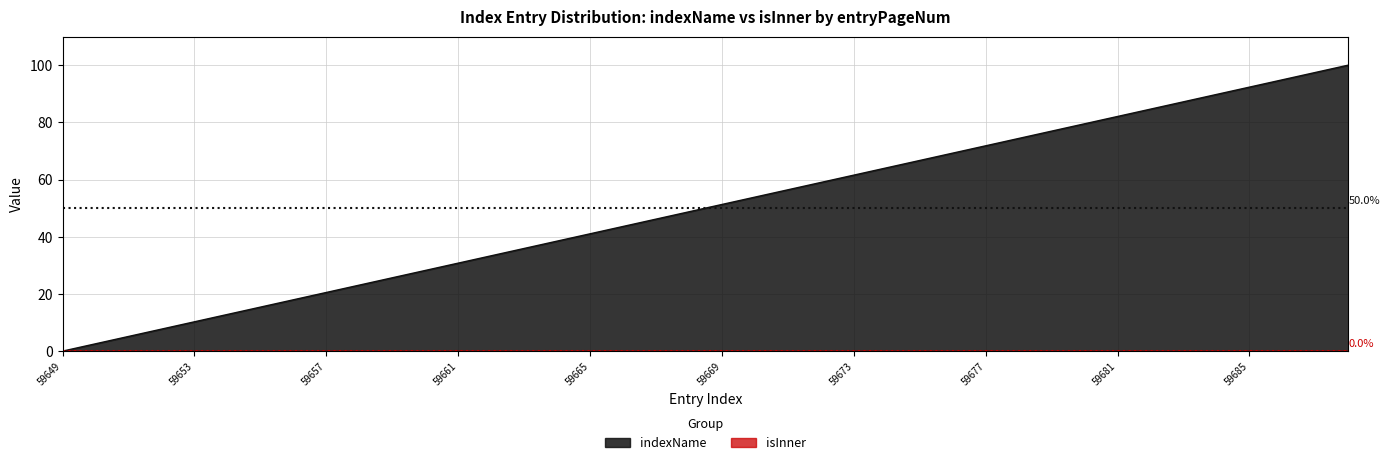

Rank the categories by value from lowest to highest.

59649, 59650, 59651, 59652, 59653, 59654, 59655, 59656, 59657, 59658, 59659, 59660, 59661, 59662, 59663, 59664, 59665, 59666, 59667, 59668, 59669, 59670, 59671, 59672, 59673, 59674, 59675, 59676, 59677, 59678, 59679, 59680, 59681, 59682, 59683, 59684, 59685, 59686, 59687, 59688